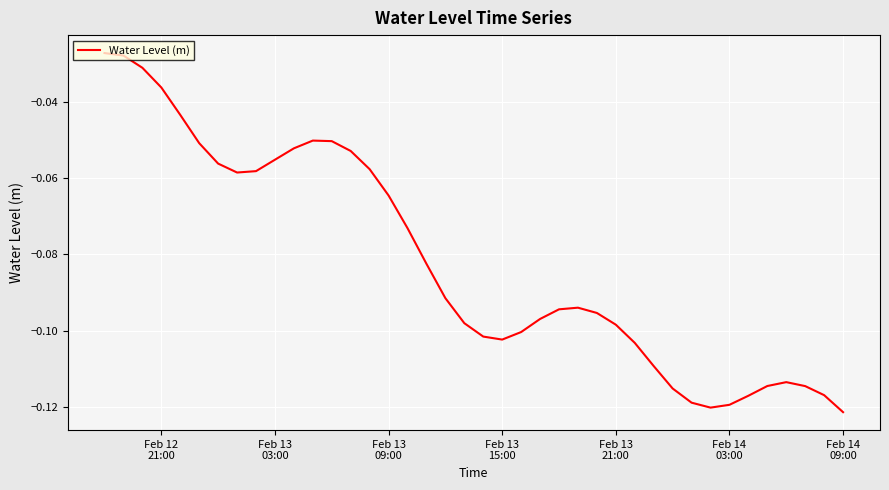

Is this an area chart (filled region under the line)?

No